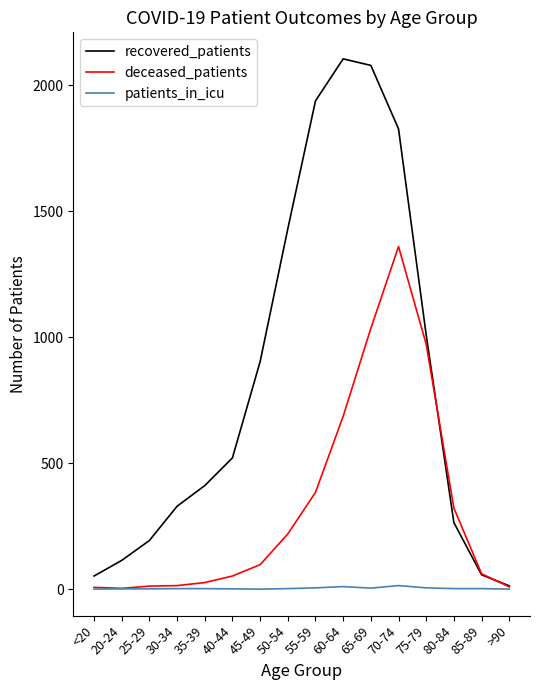

Is it true that recovered_patients equals 193 at 25-29?

True